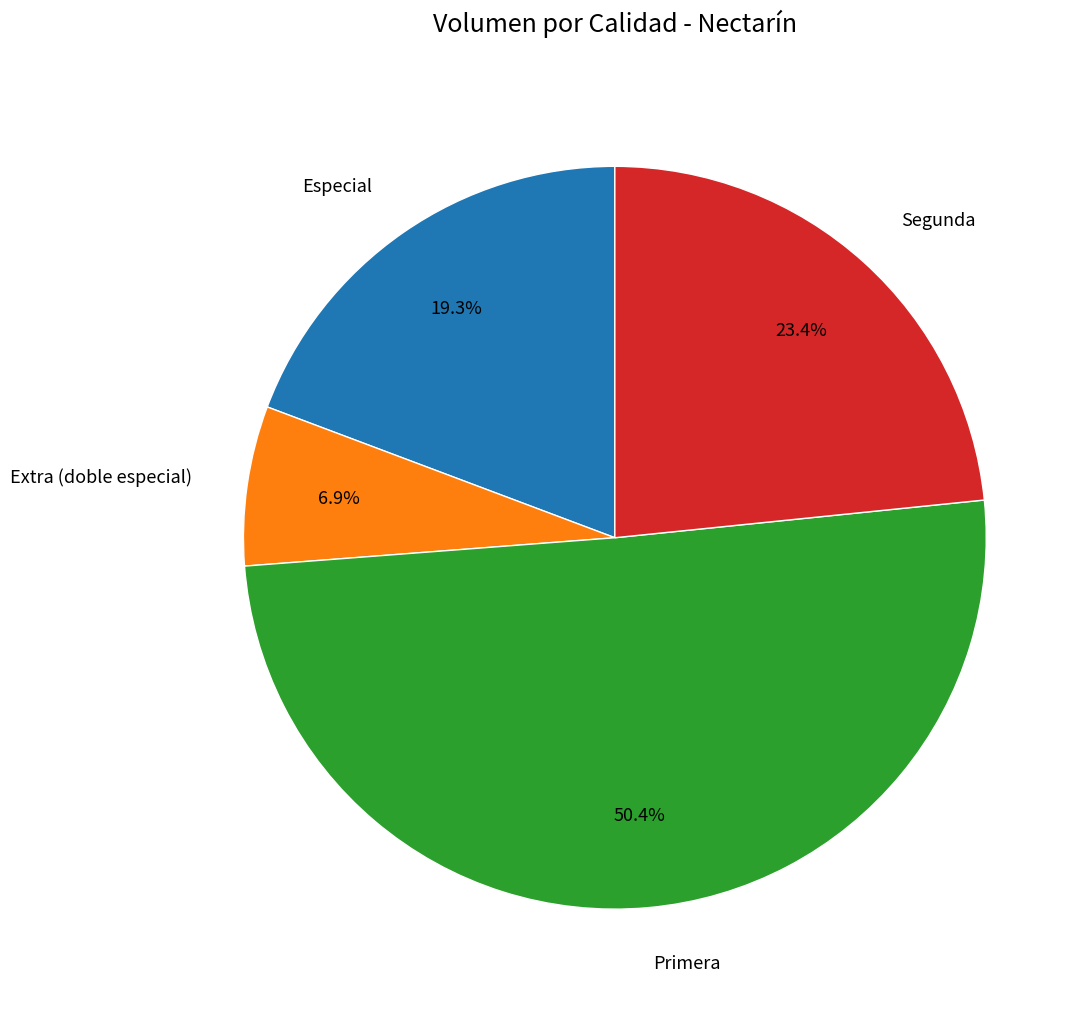

What percentage is NOT represented by Extra (doble especial)?

93.1%